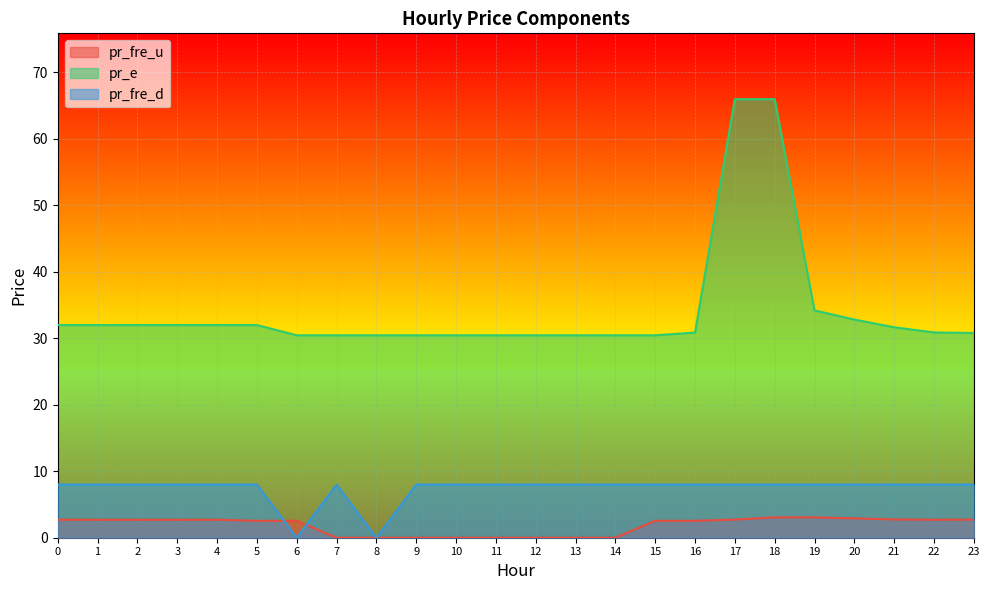

How many lines are shown in the chart?

3